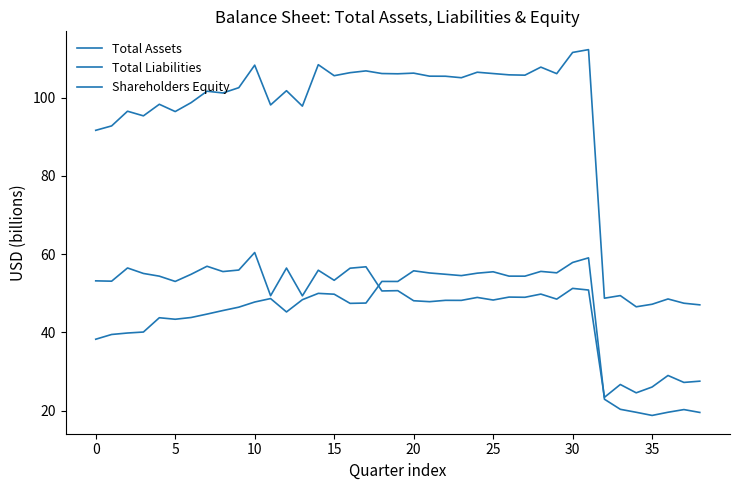

How many distinct data groups are displayed?

3